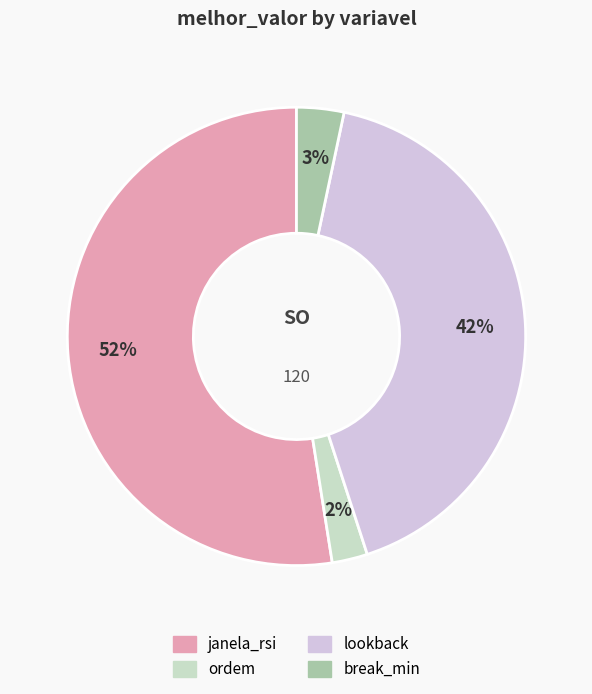

To the nearest percent, what is the combined percentage of break_min and ordem?

6%